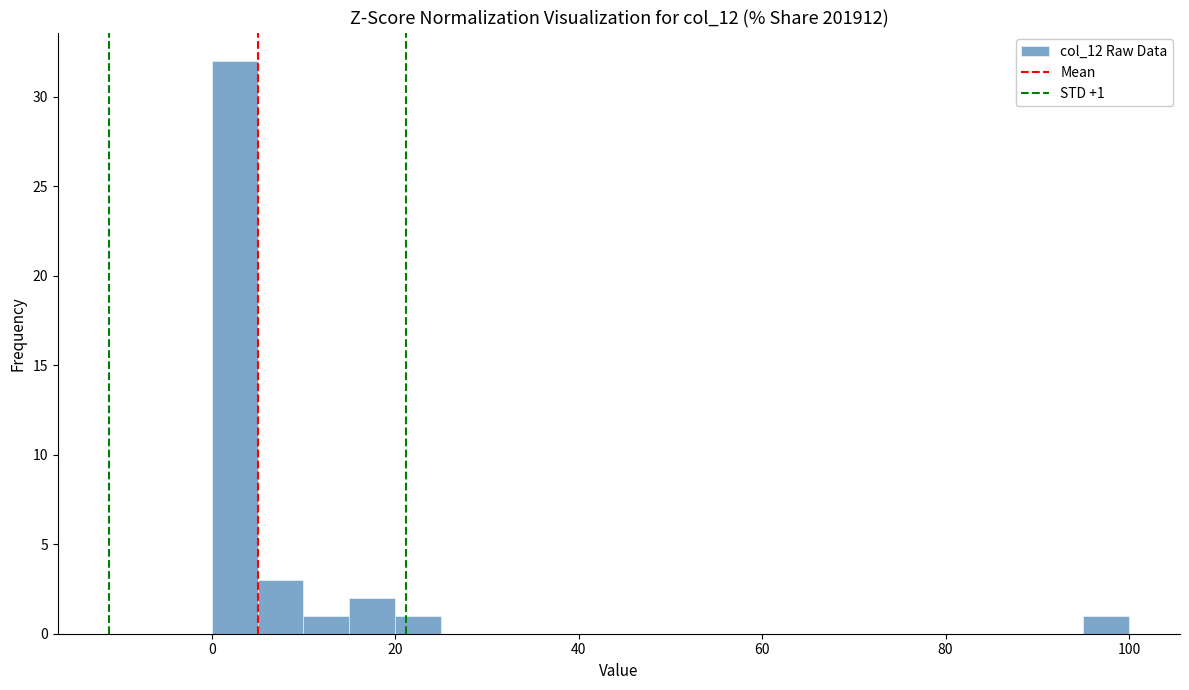

Read against the x-axis, roughly where is the centre of the tallest bar?

2